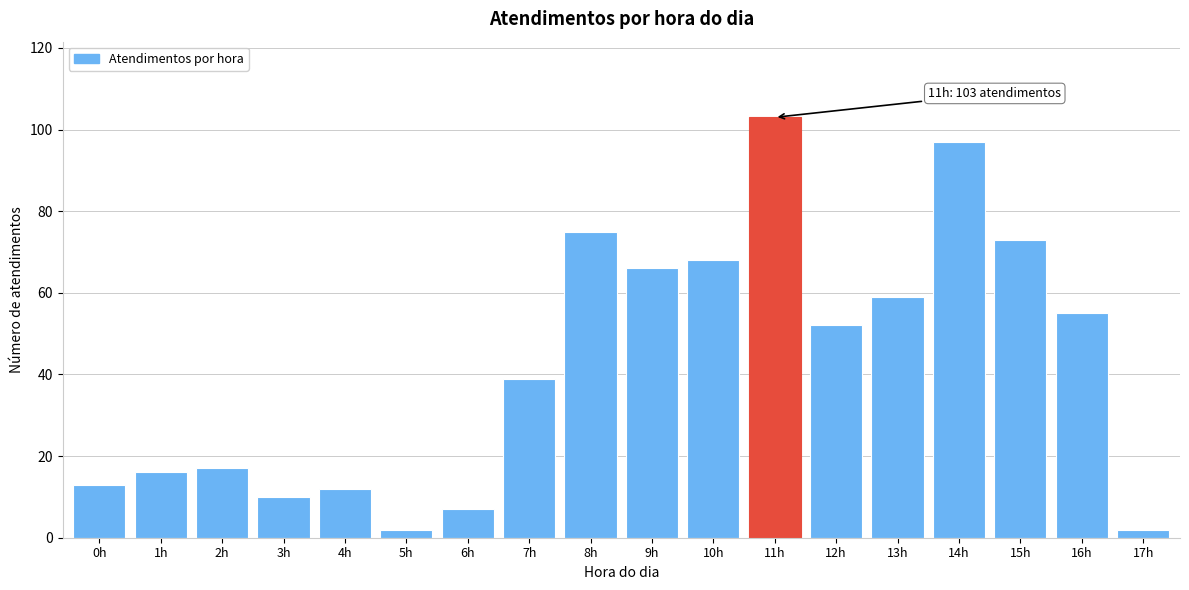

Reading left to right, list all the values displayed in this chart.

13	16	17	10	12	2	7	39	75	66	68	103	52	59	97	73	55	2